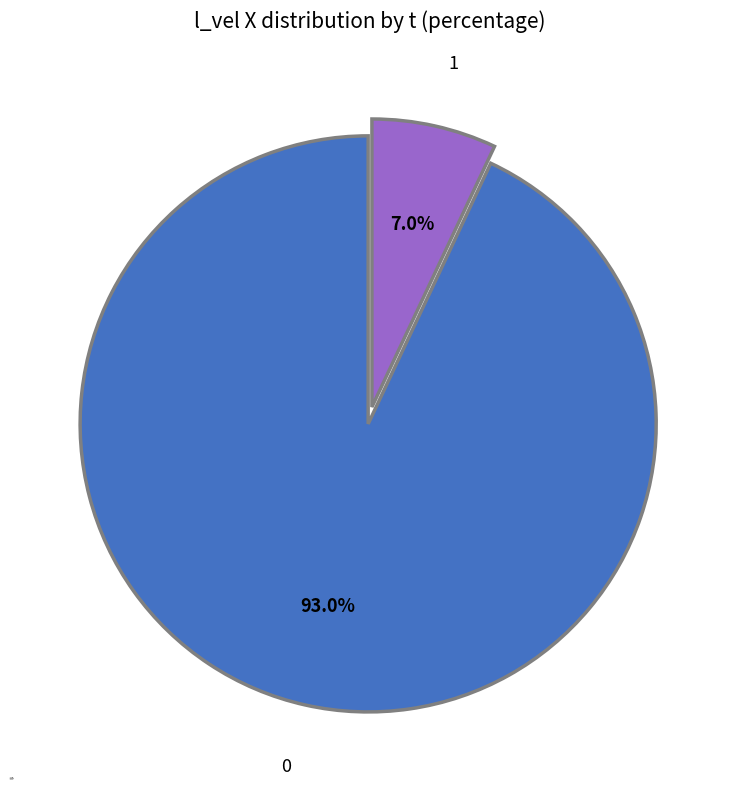

Is there a majority slice in this chart?

Yes